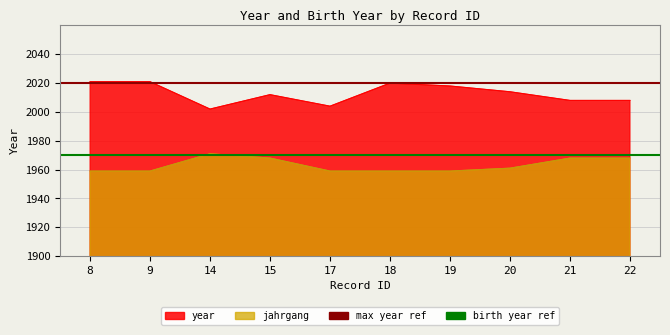

What is the total value across all series at 9?

3980